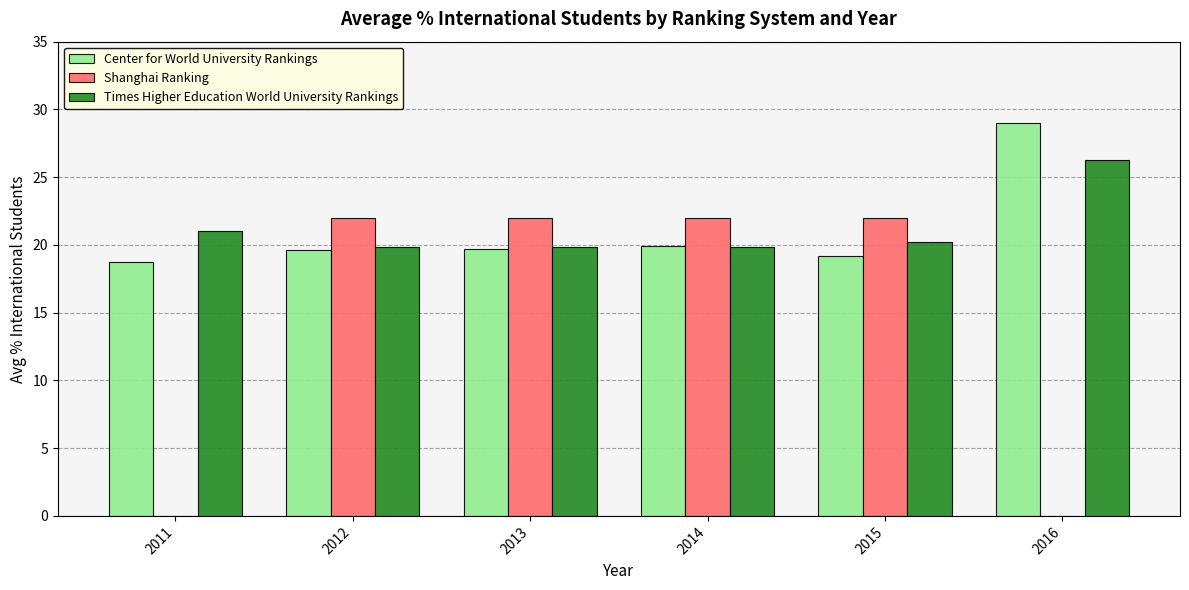

Between 2015 and 2016, which series saw the biggest shift?

Shanghai Ranking